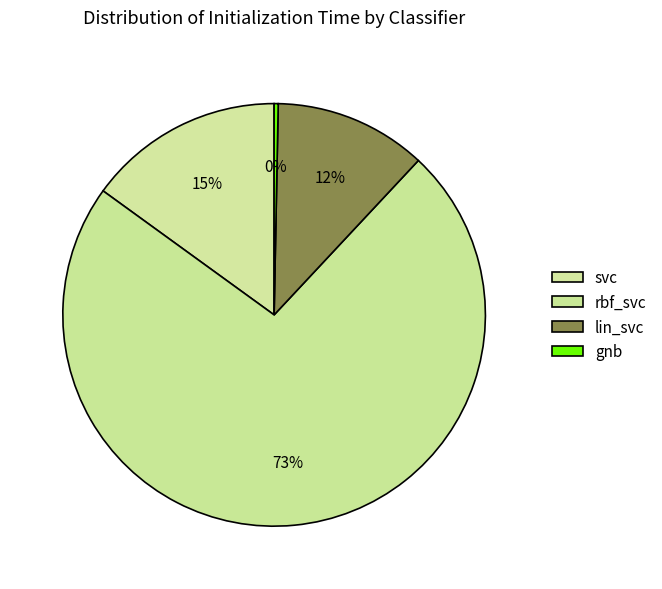

How many segments does this pie chart have?

4